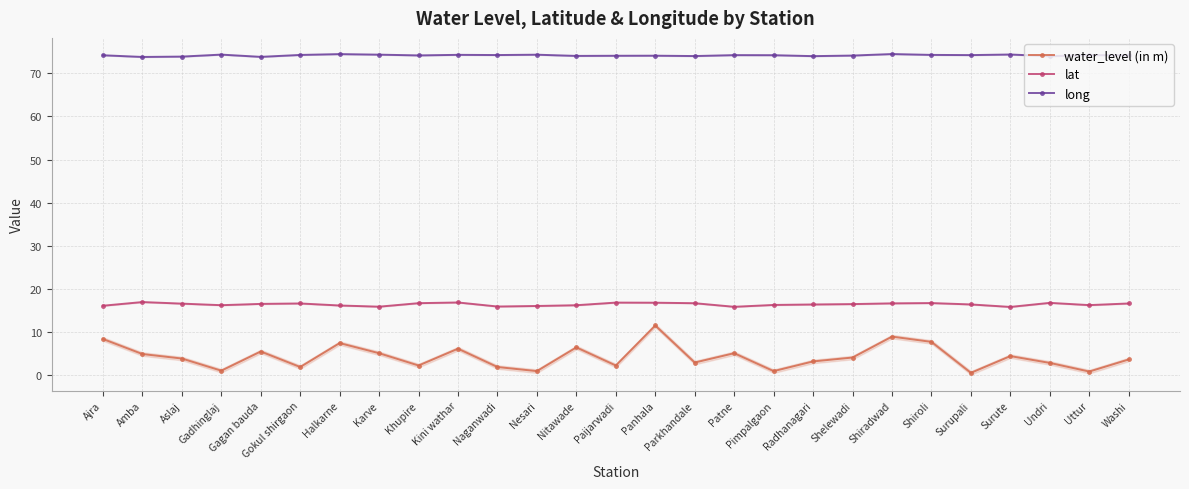

Count the number of data series in this chart.

3